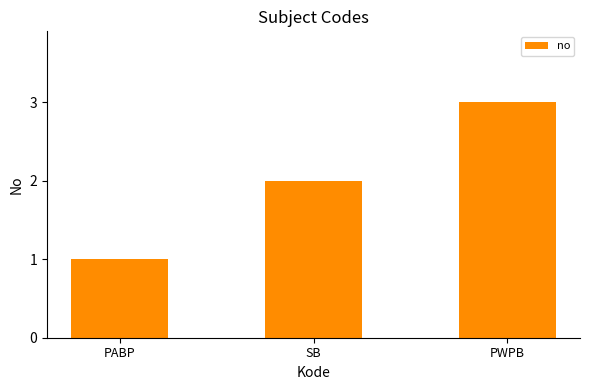

How many data points does each series have?

3